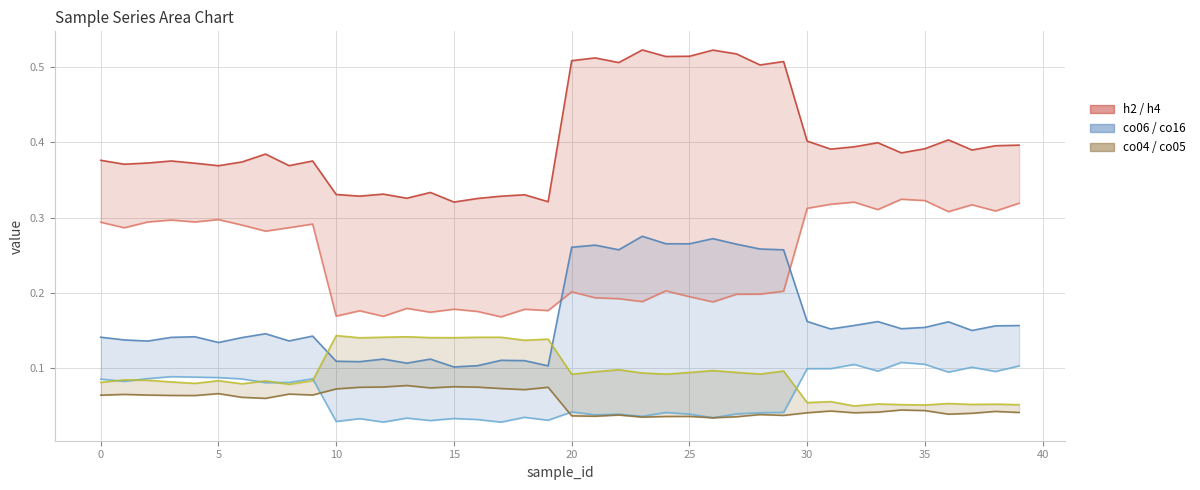

The value of h4 at 34 is 0.3. True or false?

True